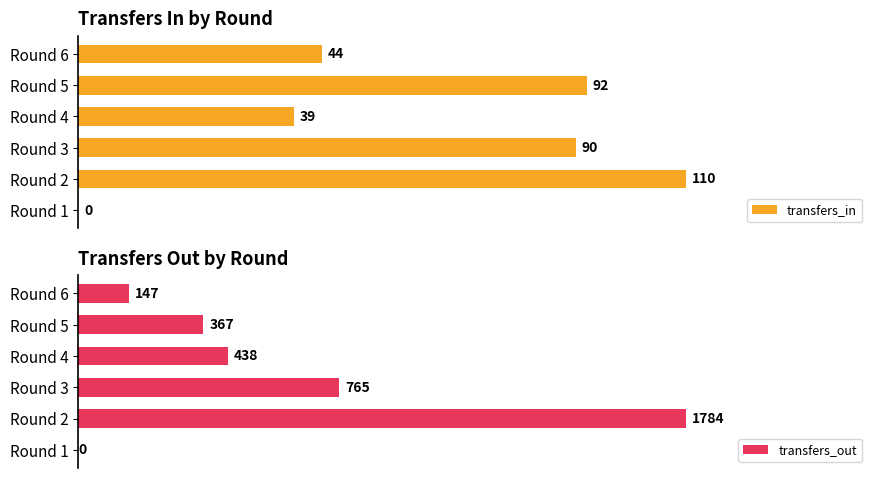

Rank the series by their average value, from highest to lowest.

transfers_out, transfers_in